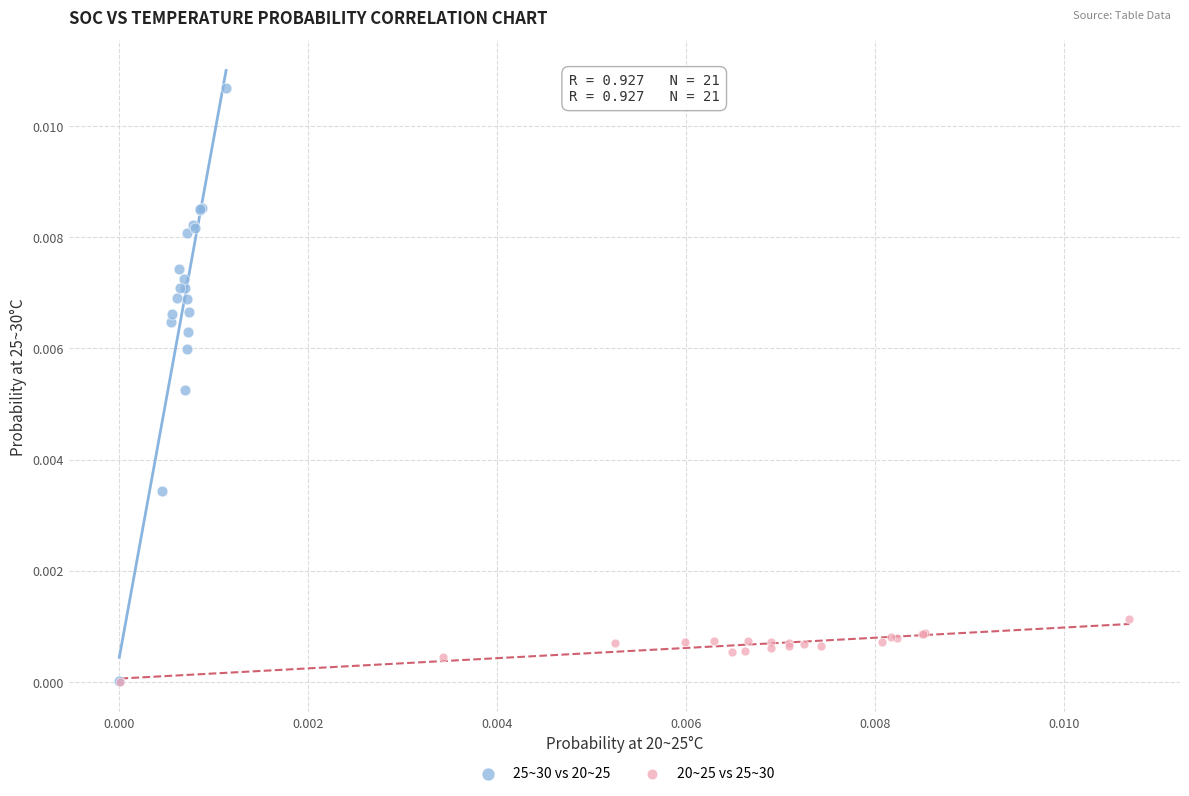

Which series reaches the maximum Y coordinate?

25~30 vs 20~25